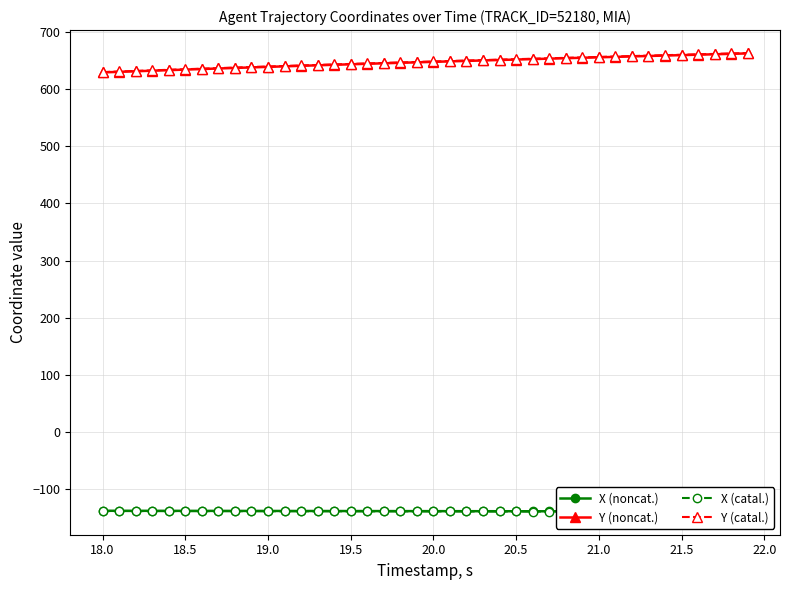

What is the lowest value of the Y (noncat.) series?

629.7